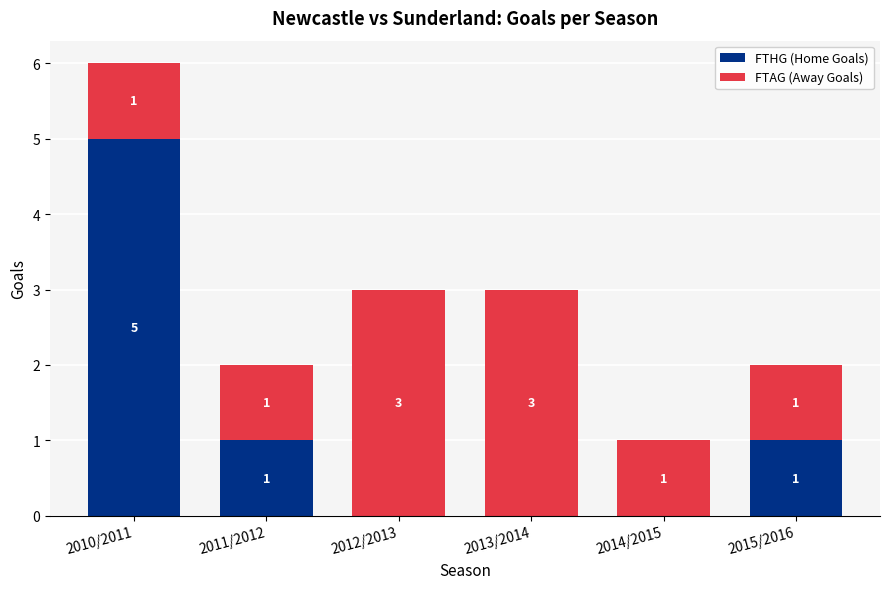

What is the sum of all FTHG (Home Goals) values?

7